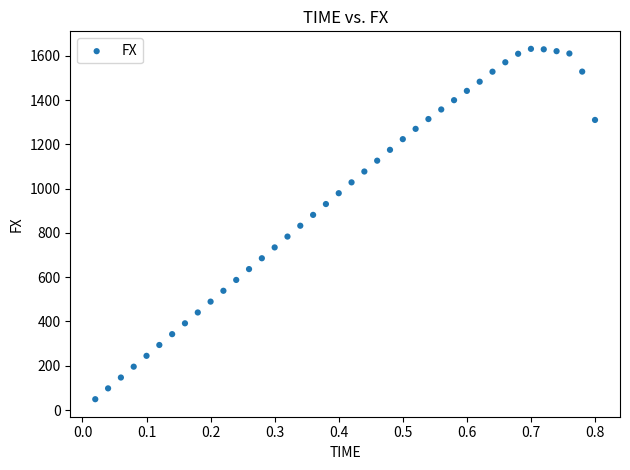

What is the range of X values (max minus min)?

0.8